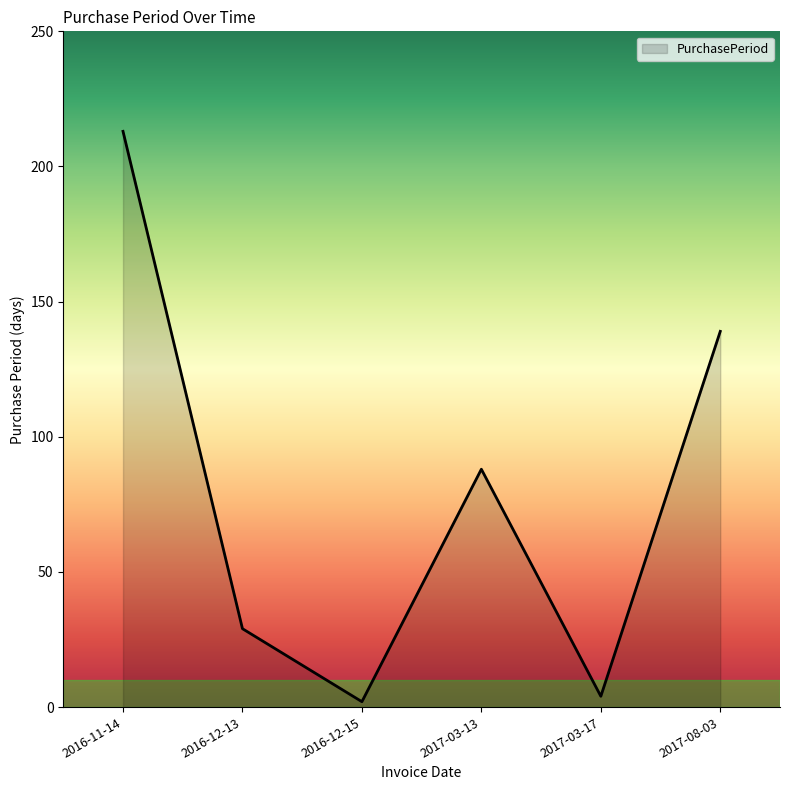

Reading left to right, extract all data points from this chart.

213	29	2	88	4	139